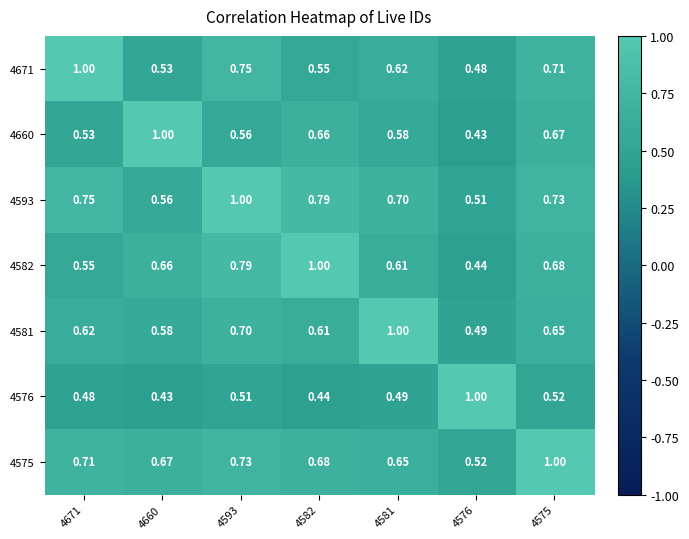

Is the value of 4582 at 4582 greater than the value of 4575 at 4660?

Yes